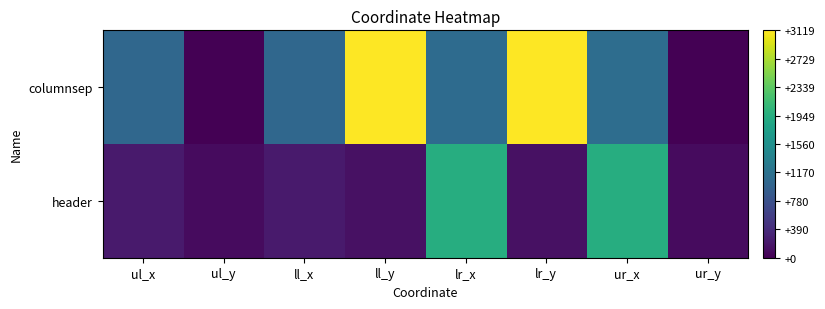

Reading left to right, transcribe all the data shown in this chart.

columnsep: ul_x=1038	ul_y=0	ll_x=1038	ll_y=3119	lr_x=1091	lr_y=3119	ur_x=1114	ur_y=0
header: ul_x=222	ul_y=93	ll_x=222	ll_y=137	lr_x=1946	lr_y=137	ur_x=1946	ur_y=93